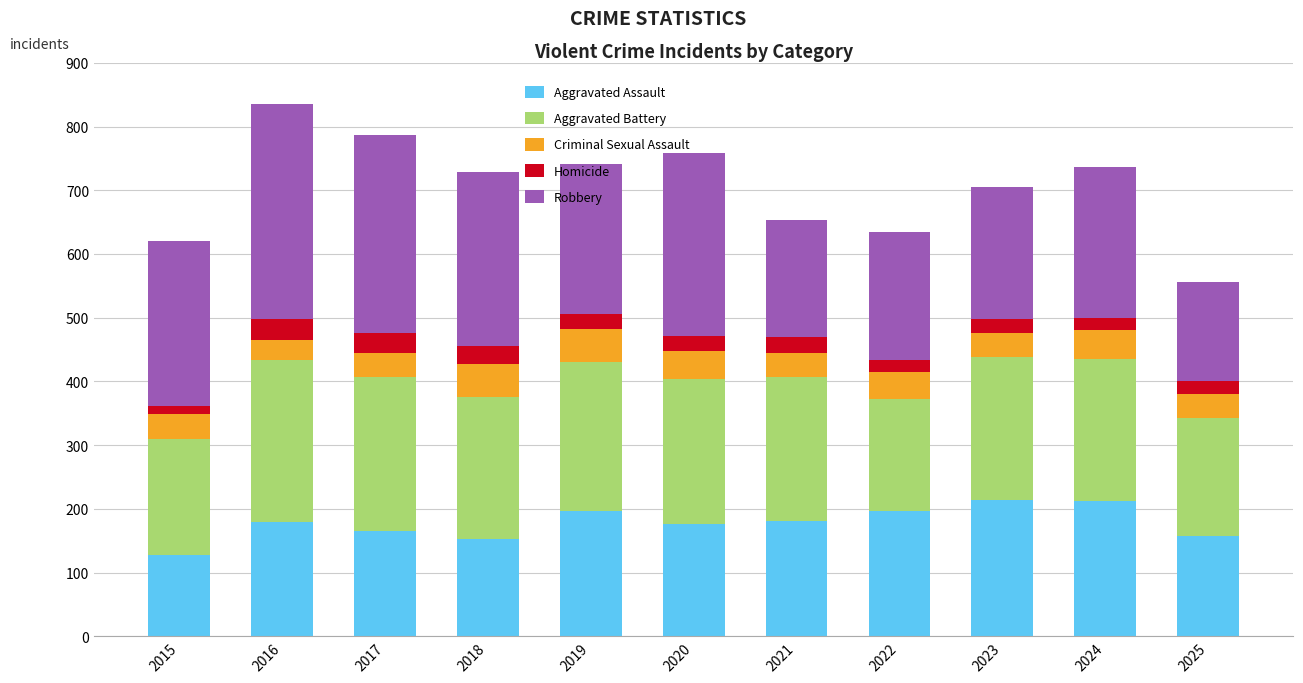

The Aggravated Assault series shows 214 at 2023. True or false?

True